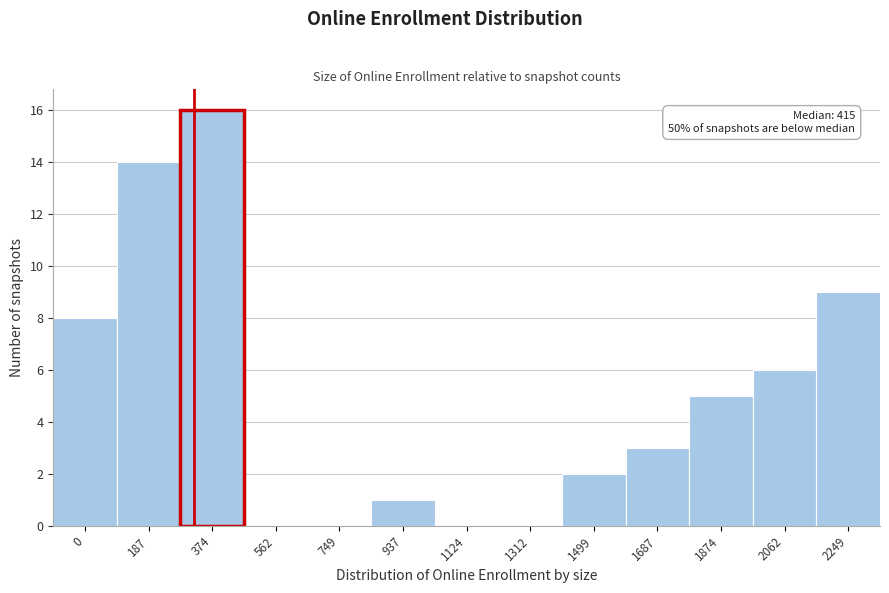

Reading left to right, transcribe all the data shown in this chart.

0=8	187=14	374=16	562=0	749=0	937=1	1124=0	1312=0	1499=2	1687=3	1874=5	2062=6	2249=9